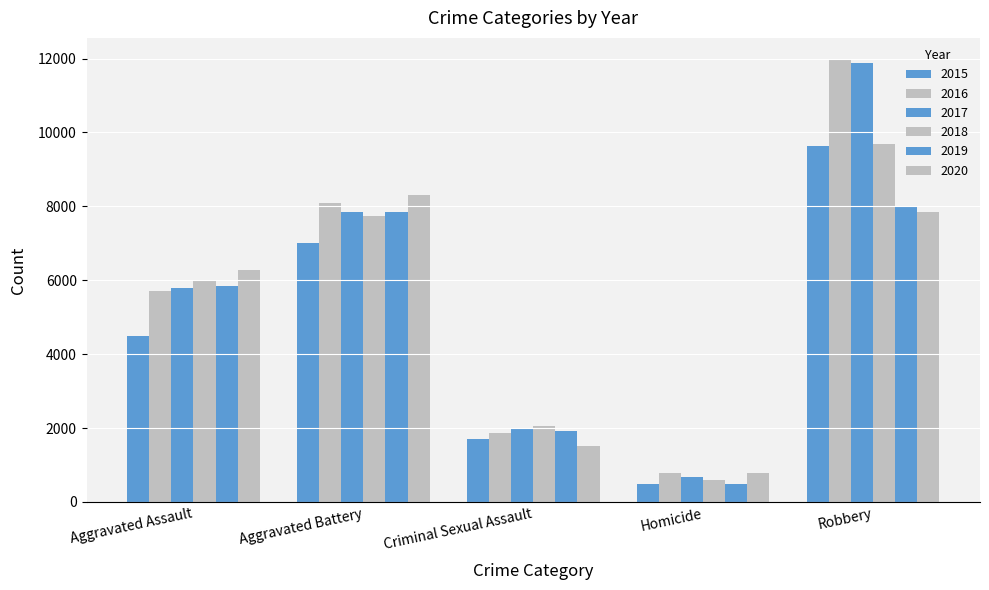

Are the bars horizontal?

No